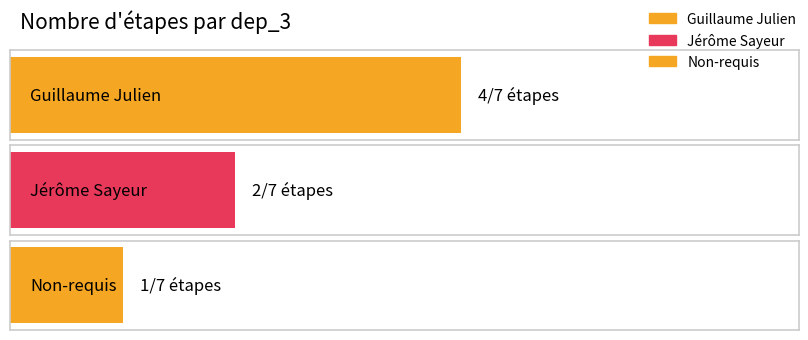

What is the approximate value at Jérôme Sayeur?

2